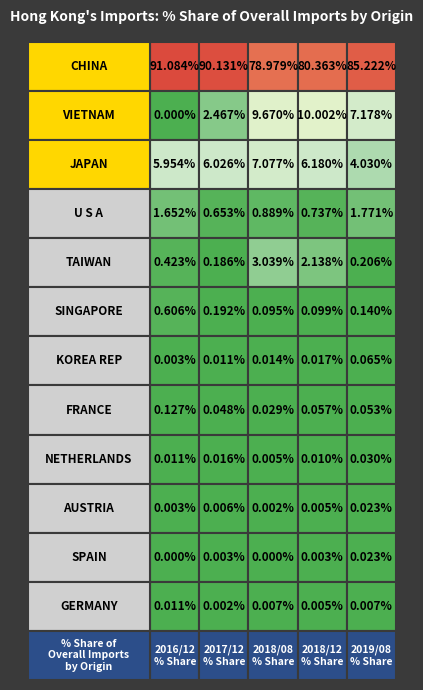

Reading left to right, extract all data points from this chart.

CHINA: 0=91.1	1=90.1	2=79.0	3=80.4	4=85.2
VIETNAM: 0=0.0	1=2.5	2=9.7	3=10.0	4=7.2
JAPAN: 0=6.0	1=6.0	2=7.1	3=6.2	4=4.0
U S A: 0=1.7	1=0.7	2=0.9	3=0.7	4=1.8
TAIWAN: 0=0.4	1=0.2	2=3.0	3=2.1	4=0.2
SINGAPORE: 0=0.6	1=0.2	2=0.1	3=0.1	4=0.1
KOREA REP: 0=0.0	1=0.0	2=0.0	3=0.0	4=0.1
FRANCE: 0=0.1	1=0.0	2=0.0	3=0.1	4=0.1
NETHERLANDS: 0=0.0	1=0.0	2=0.0	3=0.0	4=0.0
AUSTRIA: 0=0.0	1=0.0	2=0.0	3=0.0	4=0.0
SPAIN: 0=0.0	1=0.0	2=0.0	3=0.0	4=0.0
GERMANY: 0=0.0	1=0.0	2=0.0	3=0.0	4=0.0